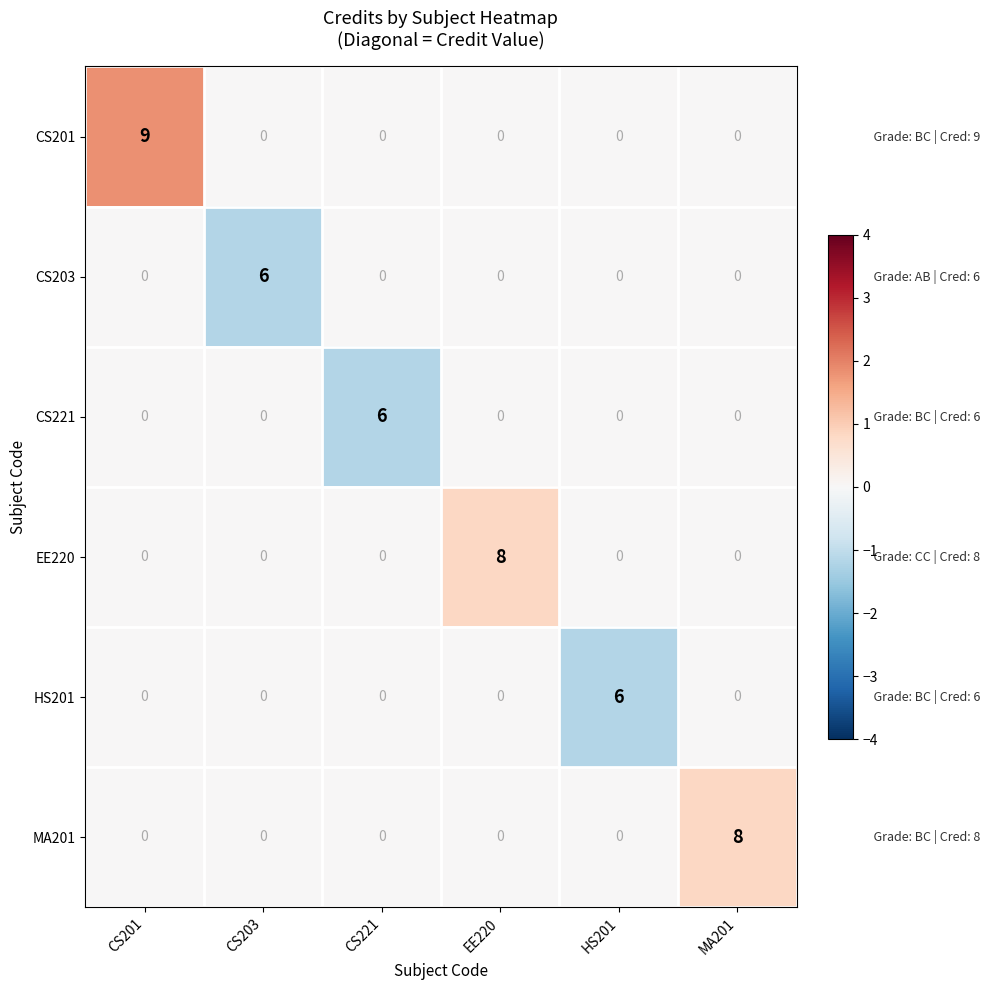

Count the HS201 values in the range 0 to 1.

5